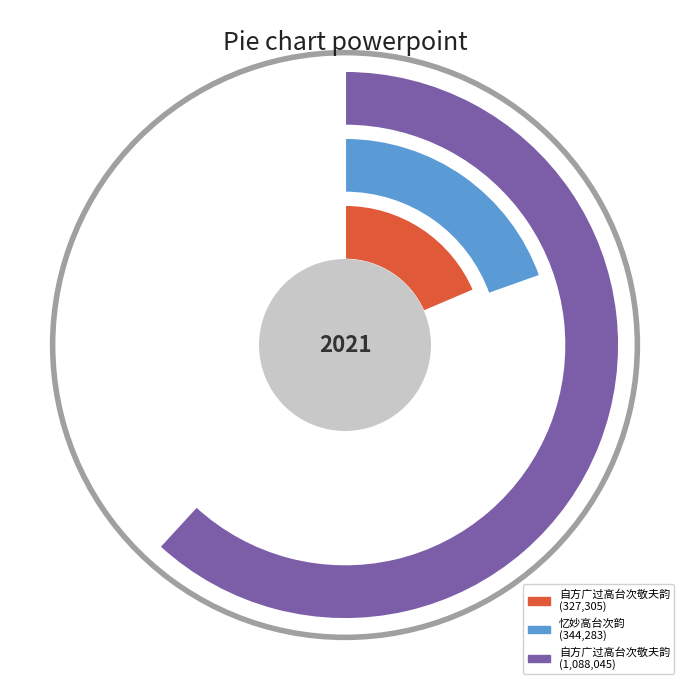

What is the change in value from 自方广过高台次敬夫韵 to 自方广过高台次敬夫韵?

+760740